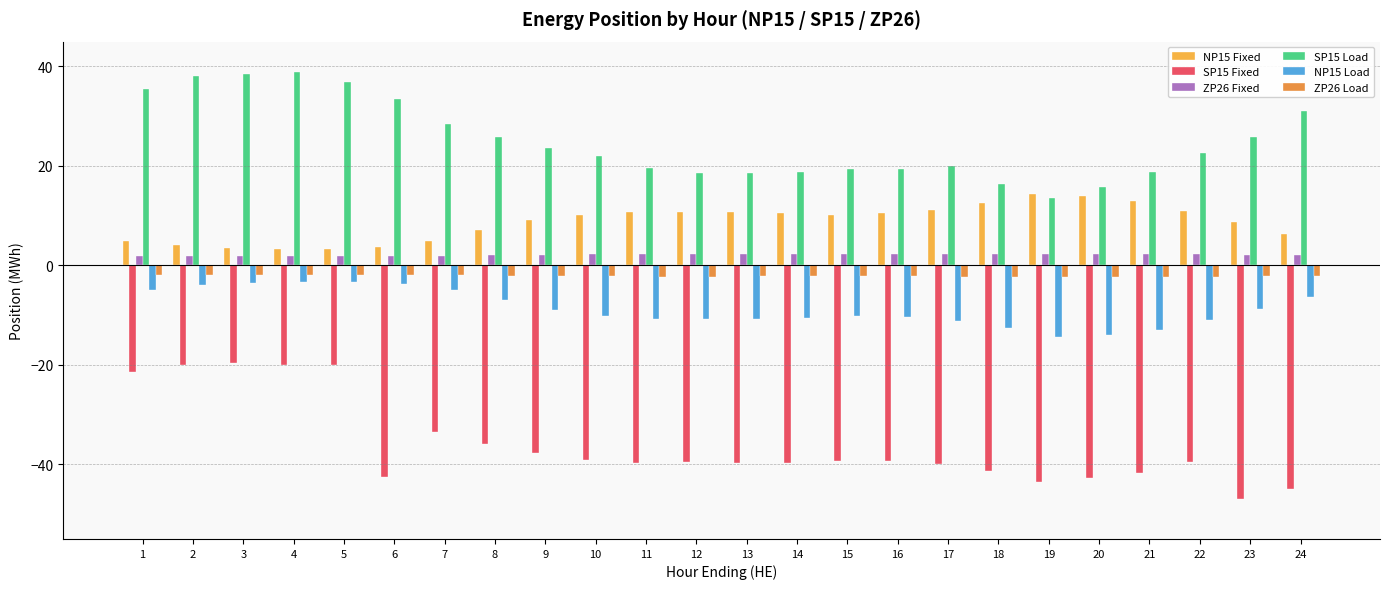

Which series has the largest range (max minus min)?

SP15 Fixed